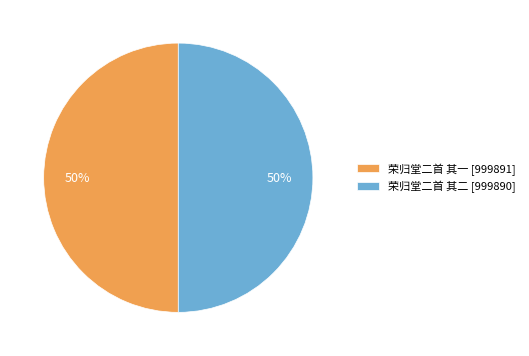

To the nearest percent, what portion does 荣归堂二首 其一 represent?

50%